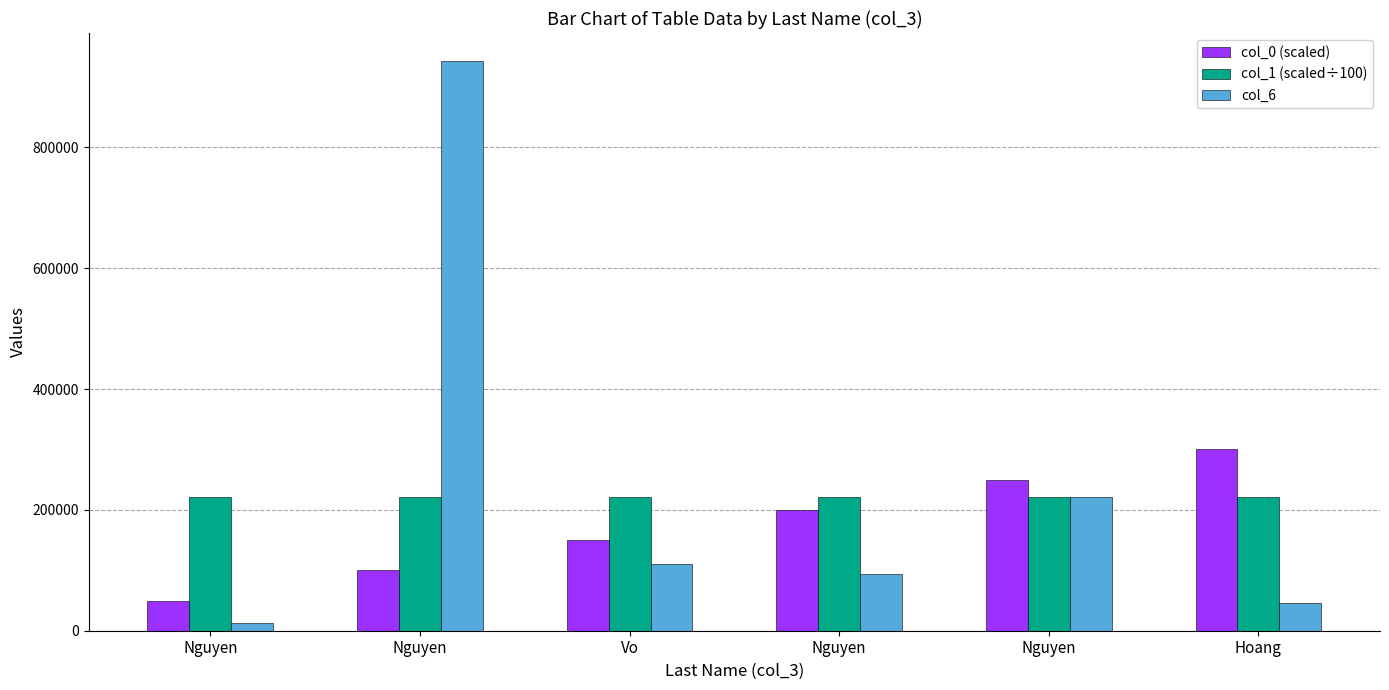

Does the chart contain stacked bars?

No